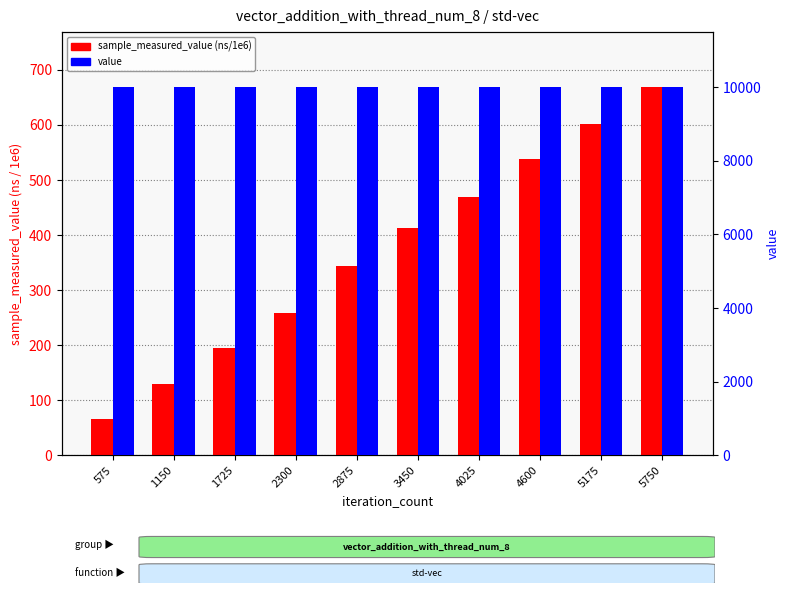

Reading left to right, transcribe all the data shown in this chart.

sample_measured_value (ns/1e6): 65.5	129.1	194.8	258.2	343.6	413.2	469.9	537.5	602.4	668.5
value: 10000.0	10000.0	10000.0	10000.0	10000.0	10000.0	10000.0	10000.0	10000.0	10000.0